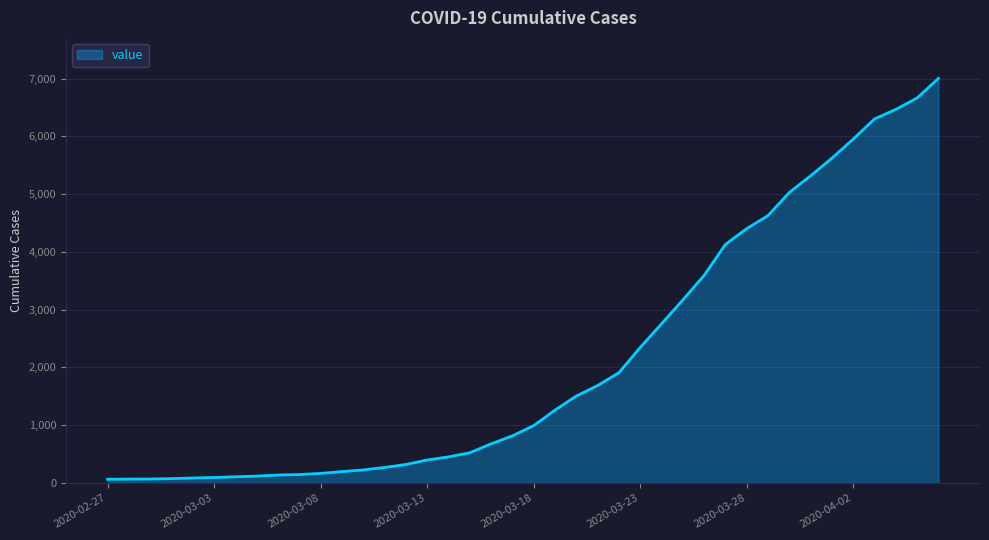

What is the difference between the maximum and second lowest values?

6935